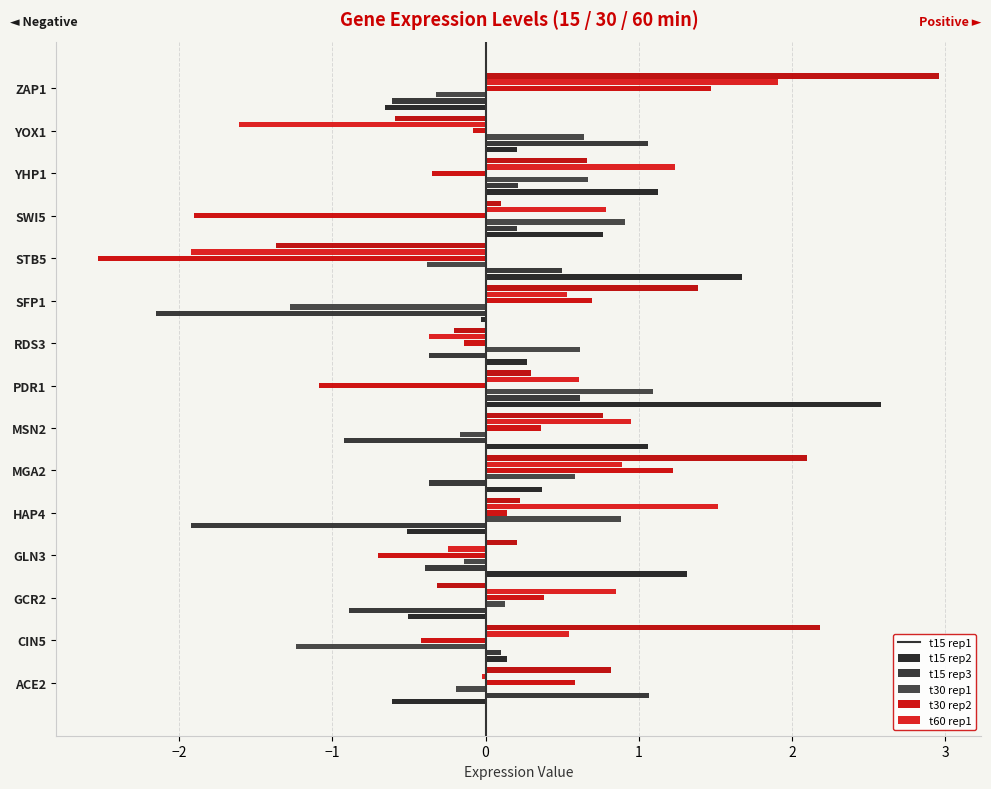

What is the value of the t15/30_left_1 bar at the 14th from the left?

0.2